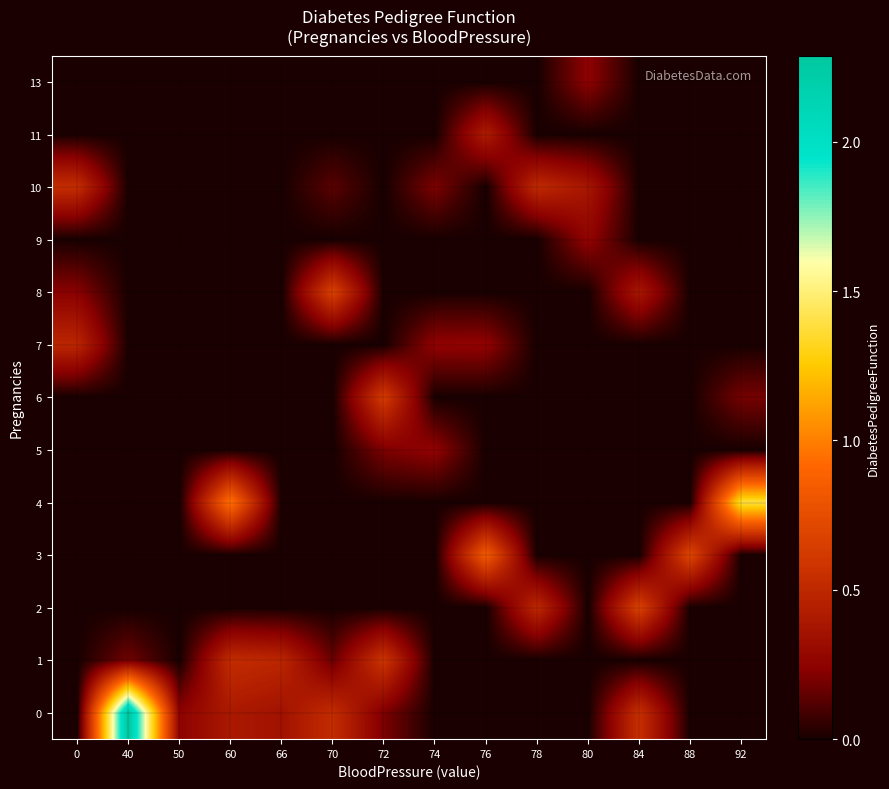

Reading right to left, extract all data points from this chart.

0: 92=0.0	88=0.0	84=0.6	80=0.0	78=0.0	76=0.0	74=0.0	72=0.2	70=0.5	66=0.4	60=0.4	50=0.2	40=2.3	0=0.0
1: 92=0.0	88=0.0	84=0.0	80=0.0	78=0.0	76=0.0	74=0.0	72=0.6	70=0.2	66=0.5	60=0.5	50=0.0	40=0.2	0=0.0
2: 92=0.0	88=0.0	84=0.7	80=0.0	78=0.5	76=0.0	74=0.0	72=0.0	70=0.0	66=0.0	60=0.0	50=0.0	40=0.0	0=0.0
3: 92=0.0	88=0.7	84=0.0	80=0.0	78=0.0	76=0.9	74=0.0	72=0.0	70=0.0	66=0.0	60=0.0	50=0.0	40=0.0	0=0.0
4: 92=1.4	88=0.0	84=0.0	80=0.0	78=0.0	76=0.0	74=0.0	72=0.0	70=0.0	66=0.0	60=1.0	50=0.0	40=0.0	0=0.0
5: 92=0.0	88=0.0	84=0.0	80=0.0	78=0.0	76=0.0	74=0.3	72=0.2	70=0.0	66=0.0	60=0.0	50=0.0	40=0.0	0=0.0
6: 92=0.2	88=0.0	84=0.0	80=0.0	78=0.0	76=0.0	74=0.0	72=0.6	70=0.0	66=0.0	60=0.0	50=0.0	40=0.0	0=0.0
7: 92=0.0	88=0.0	84=0.0	80=0.0	78=0.0	76=0.3	74=0.3	72=0.0	70=0.0	66=0.0	60=0.0	50=0.0	40=0.0	0=0.5
8: 92=0.0	88=0.0	84=0.4	80=0.0	78=0.0	76=0.0	74=0.0	72=0.0	70=0.7	66=0.0	60=0.0	50=0.0	40=0.0	0=0.2
9: 92=0.0	88=0.0	84=0.0	80=0.3	78=0.0	76=0.0	74=0.0	72=0.0	70=0.0	66=0.0	60=0.0	50=0.0	40=0.0	0=0.0
10: 92=0.0	88=0.0	84=0.0	80=0.4	78=0.5	76=0.0	74=0.2	72=0.0	70=0.1	66=0.0	60=0.0	50=0.0	40=0.0	0=0.5
11: 92=0.0	88=0.0	84=0.0	80=0.0	78=0.0	76=0.4	74=0.0	72=0.0	70=0.0	66=0.0	60=0.0	50=0.0	40=0.0	0=0.0
13: 92=0.0	88=0.0	84=0.0	80=0.2	78=0.0	76=0.0	74=0.0	72=0.0	70=0.0	66=0.0	60=0.0	50=0.0	40=0.0	0=0.0